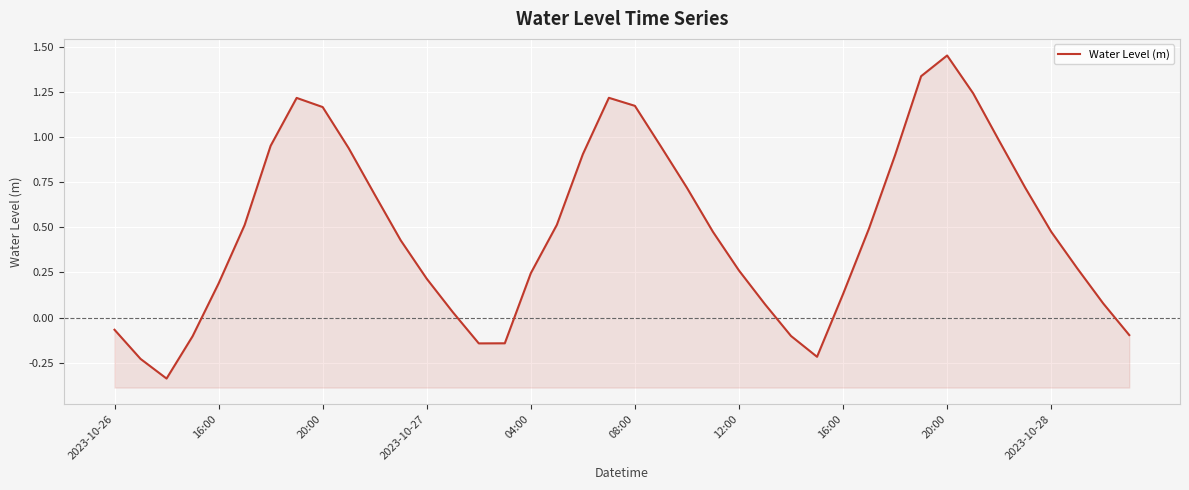

What is the sum of all values?

19.5